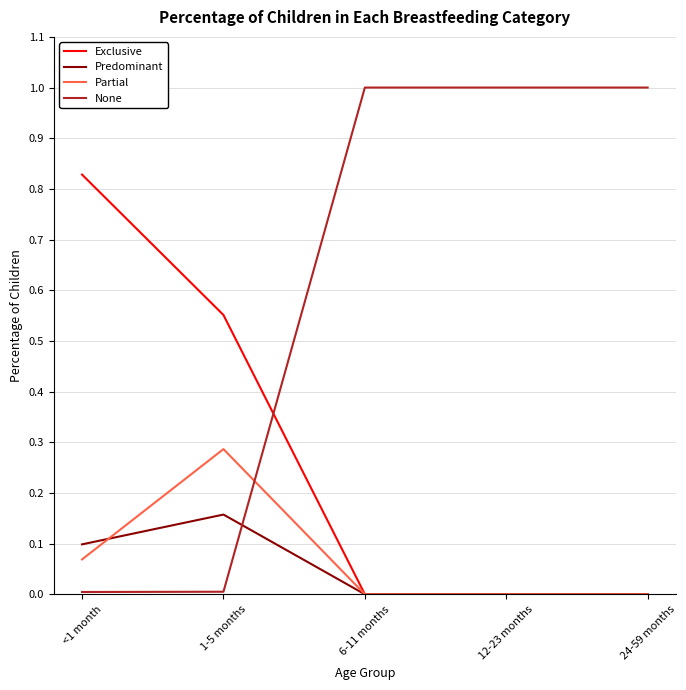

What is the total value across all series at 6-11 months?

1.0